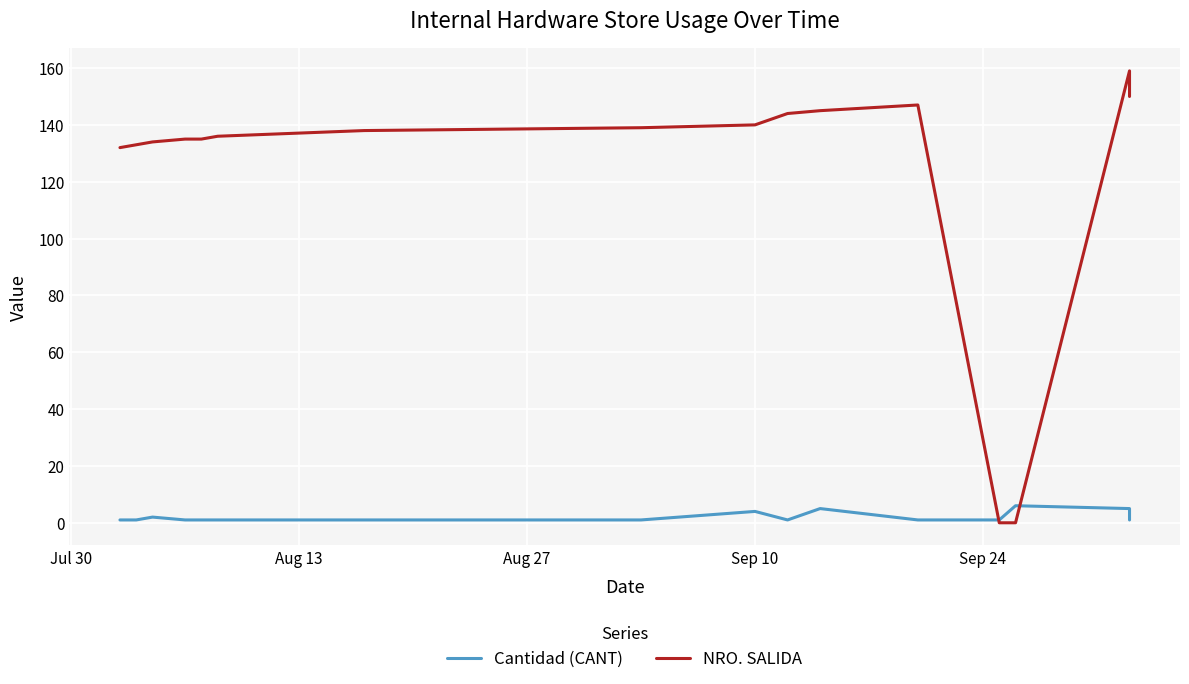

What are all the series names shown in the legend?

Cantidad (CANT), NRO. SALIDA